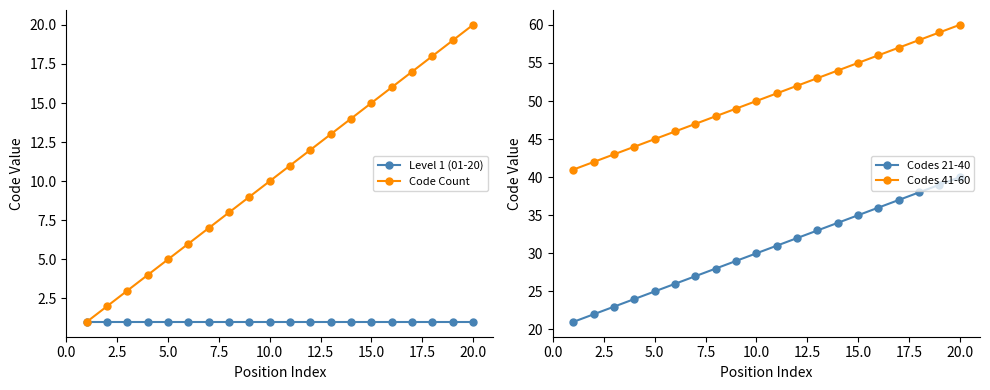

True or false: Code Count has a value of 33 at 20.0.

False